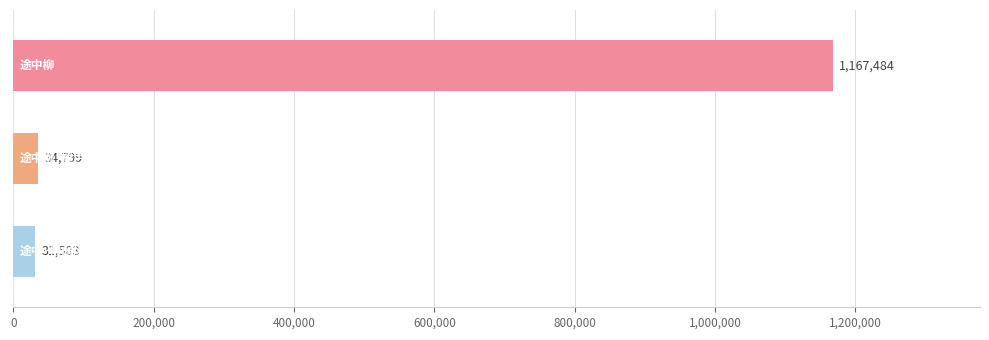

What is the value of the 1st bar from the top?

1167484